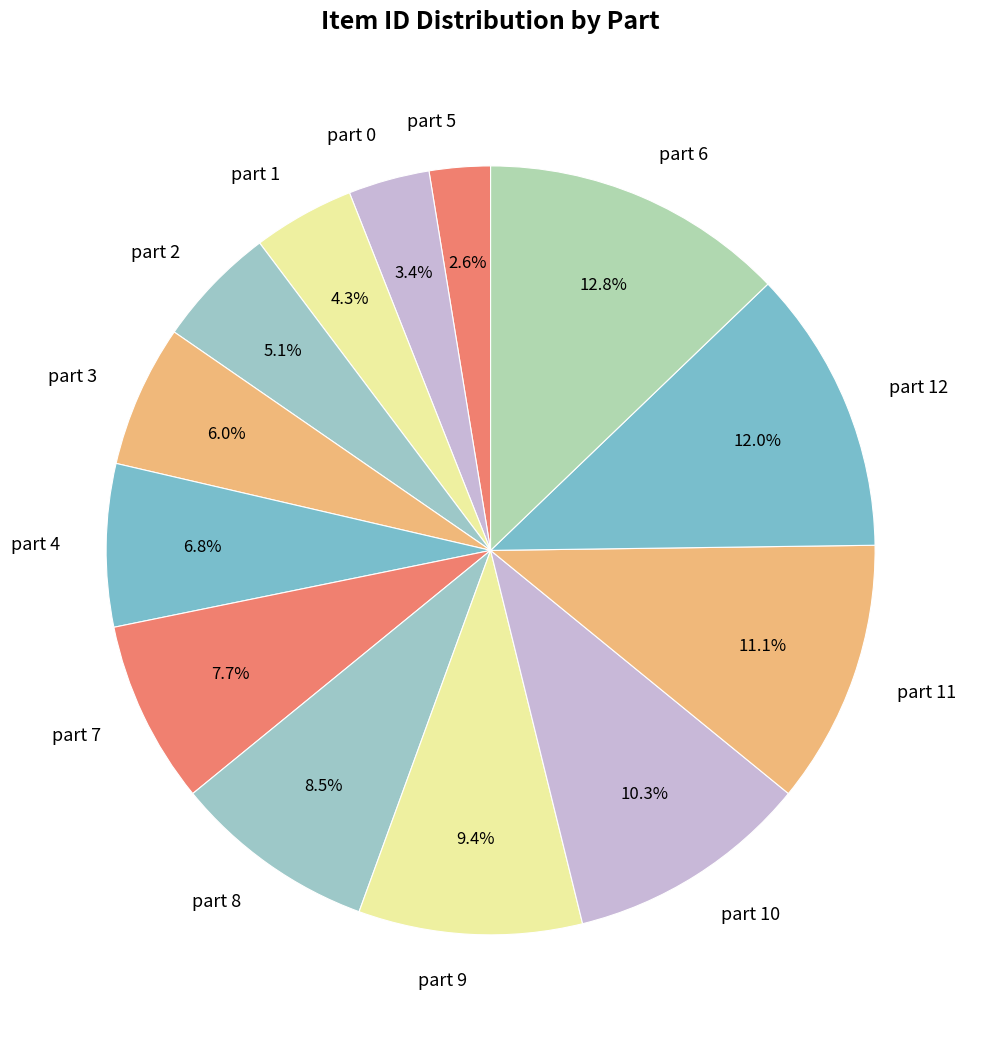

To the nearest percent, what is the average slice percentage?

8%